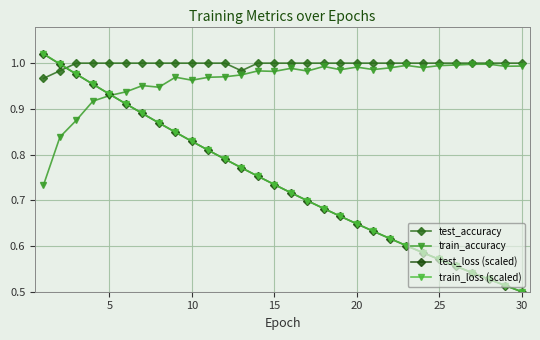

How many lines are shown in the chart?

4